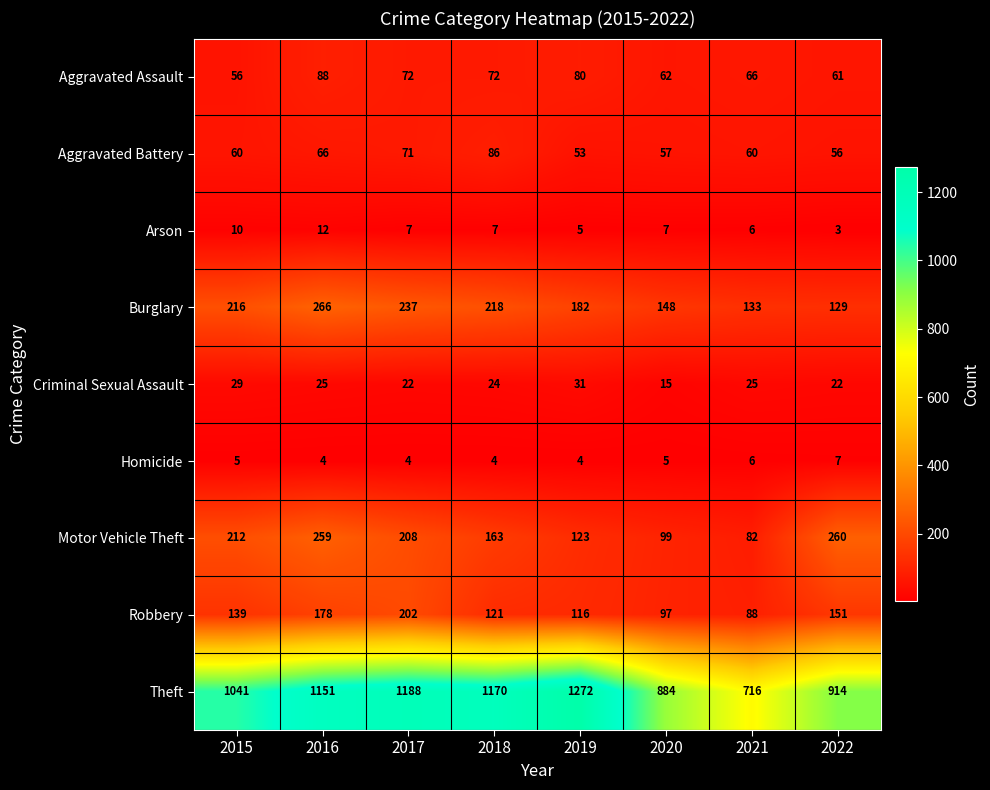

At which category is the sum across all series the highest?

2016